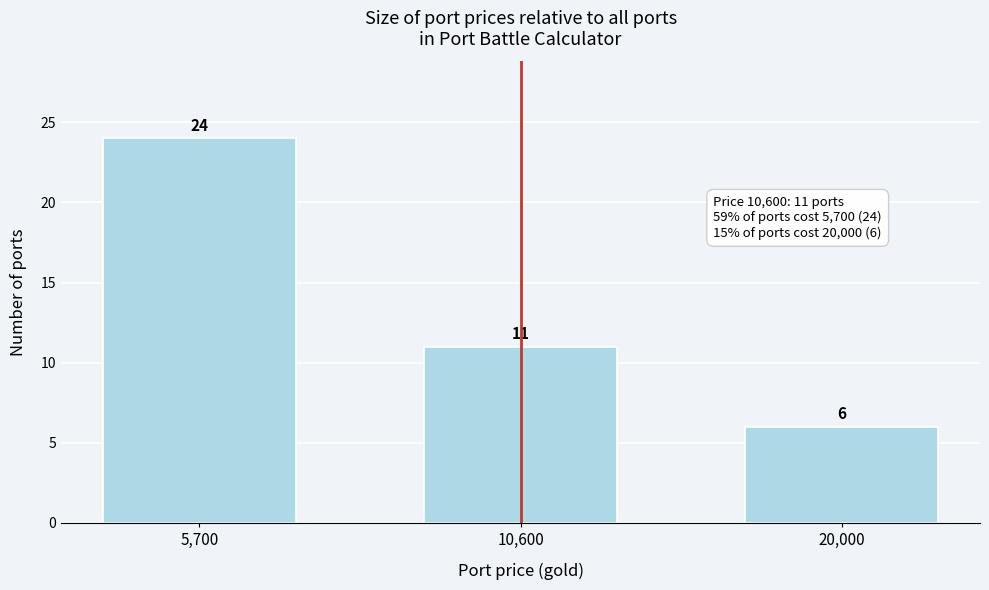

Reading left to right, list all the values displayed in this chart.

24	11	6